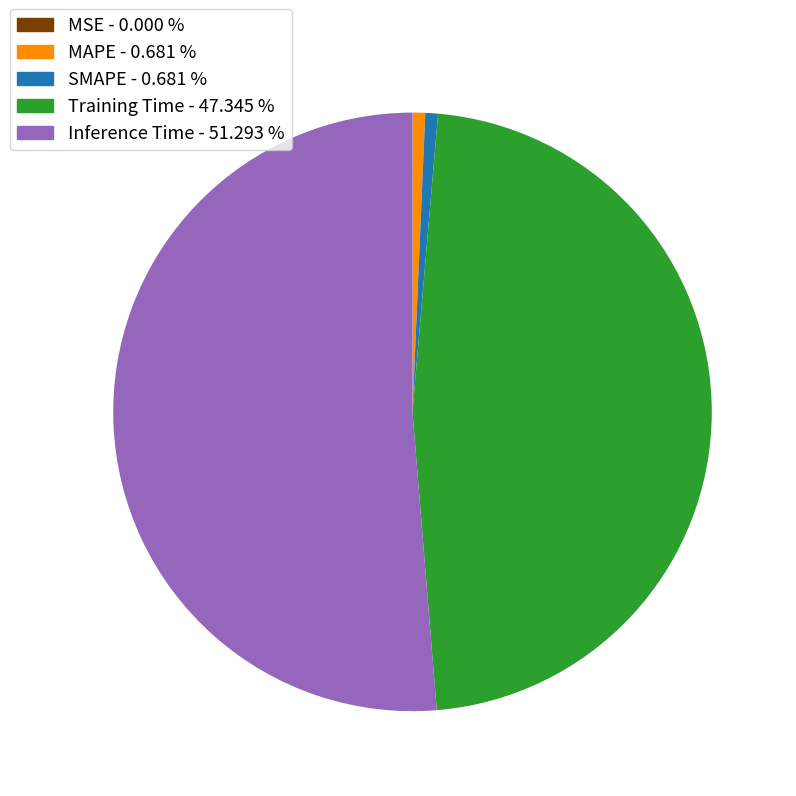

Do SMAPE and Inference Time together represent more than half of the pie?

Yes